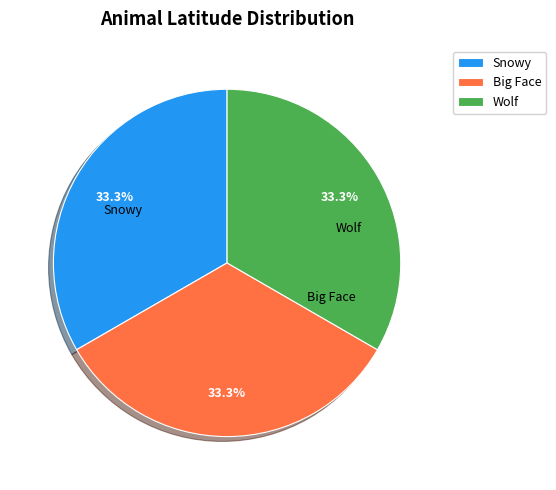

Does Snowy represent more than half of the total?

No